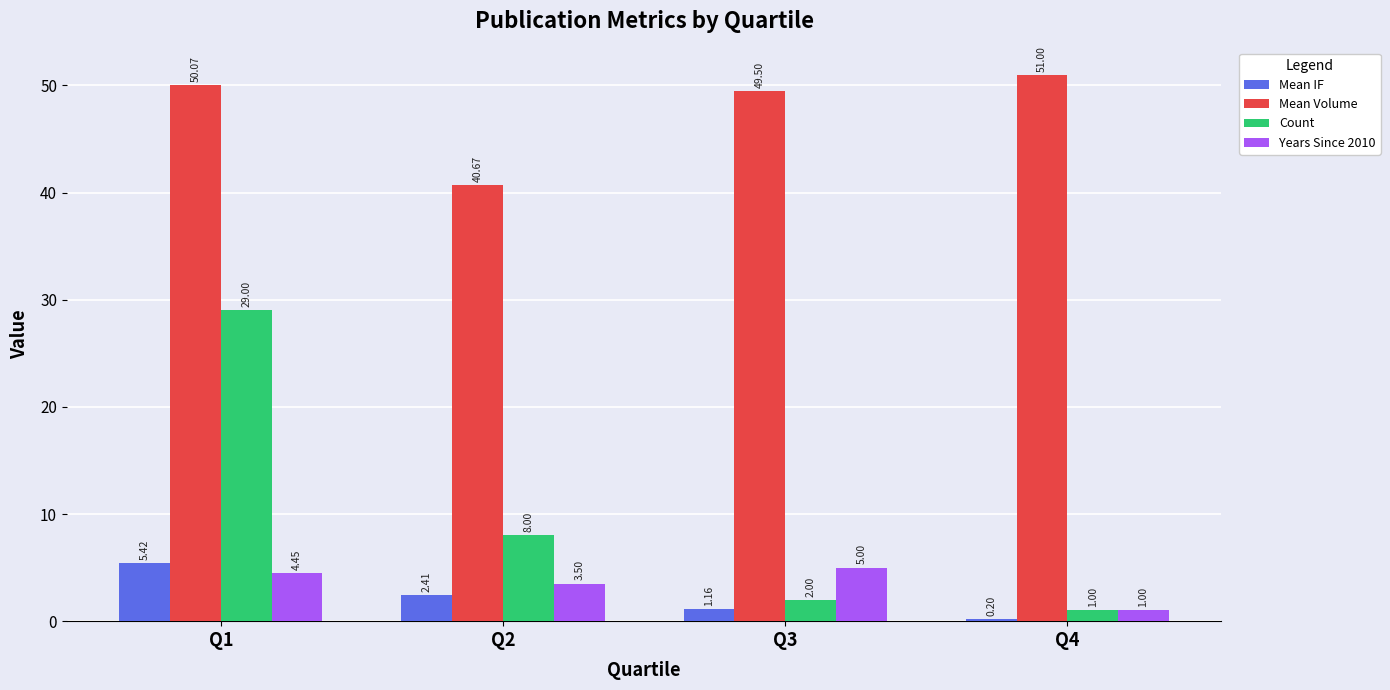

Which series has the widest spread of values?

Count